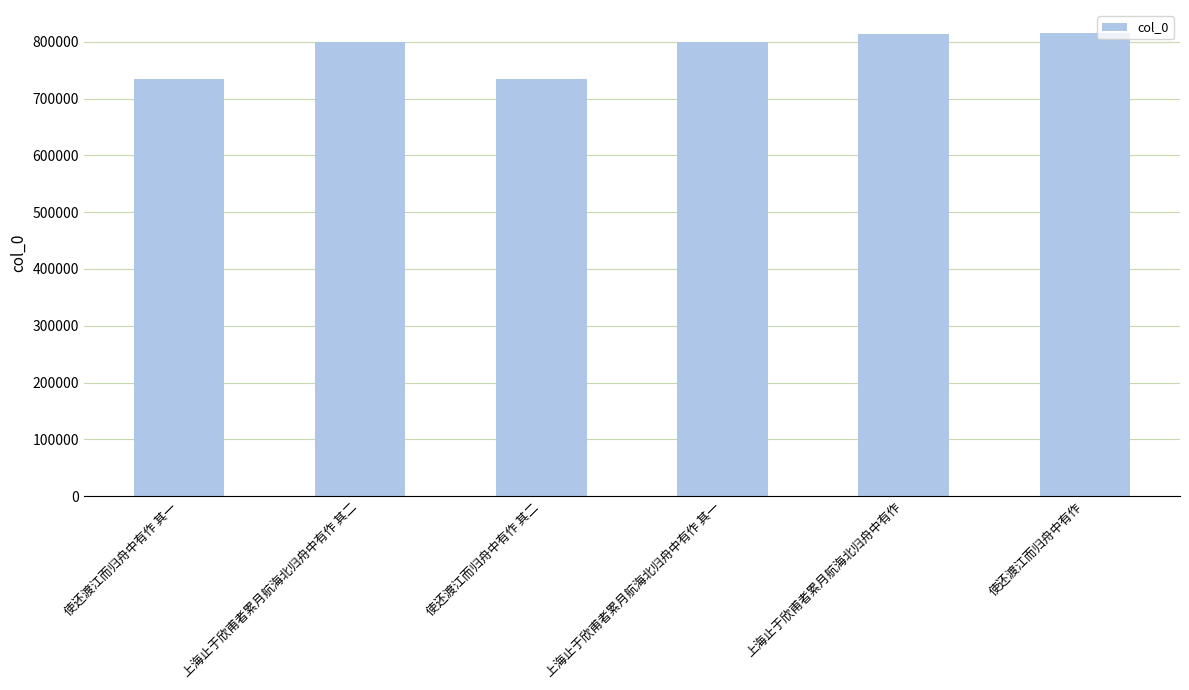

Read the value at 使还渡江而归舟中有作.

815287